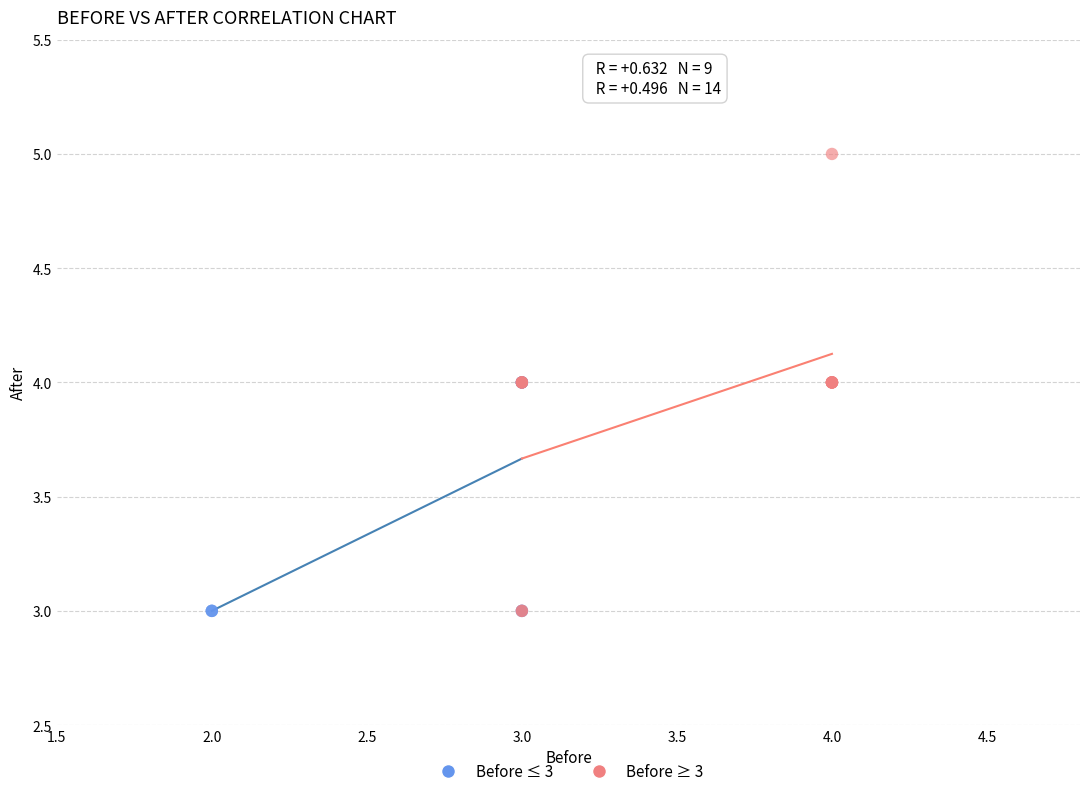

Which series has the widest spread of Y values?

Before ≥ 3